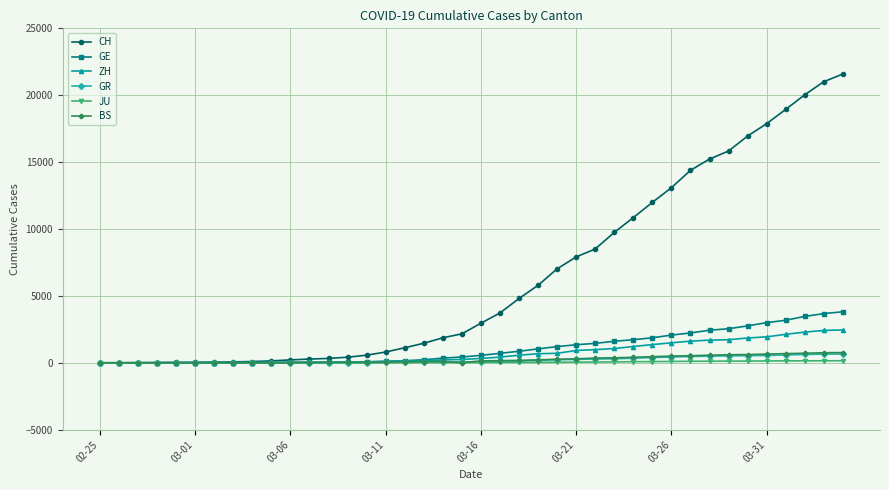

Which series has the largest total across all categories?

CH